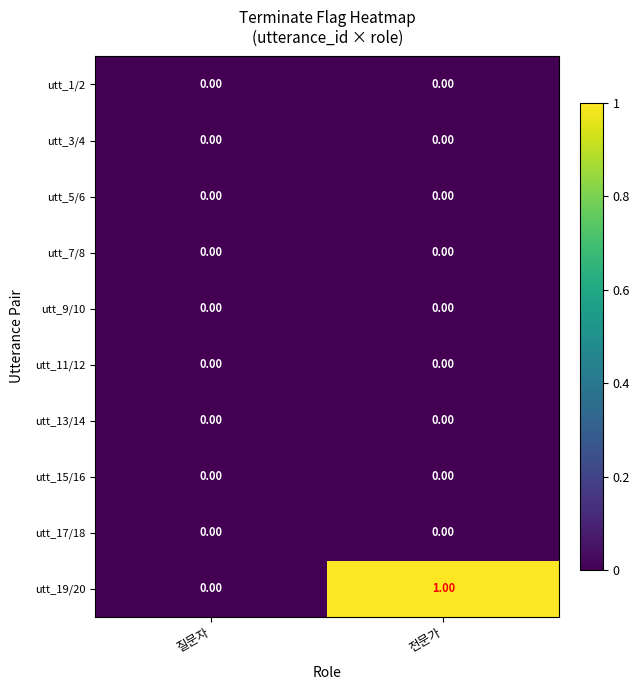

At which category does the chart reach its peak across all series?

전문가